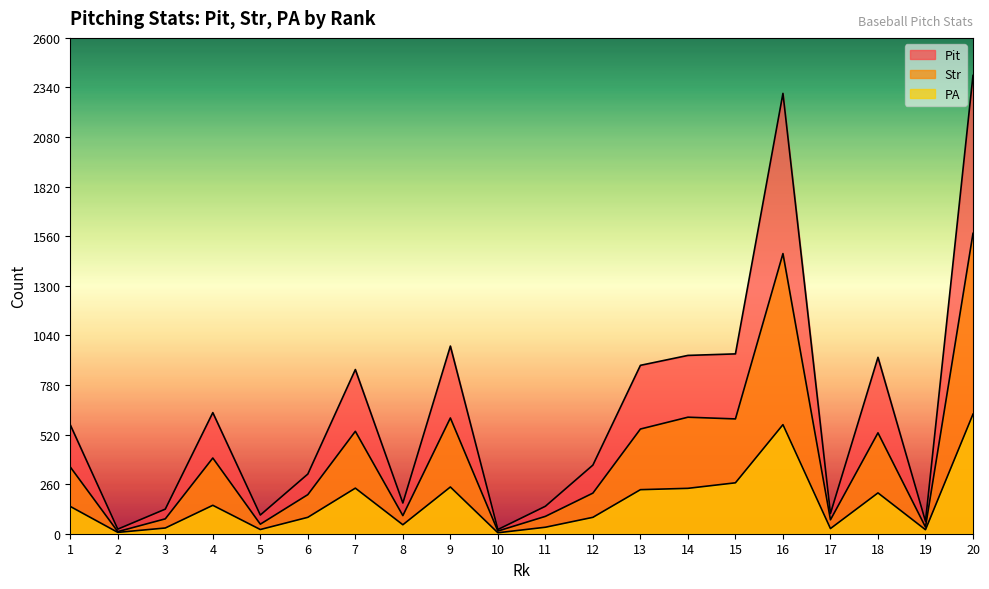

What is the difference between the maximum and minimum values in the Pit series?

2381